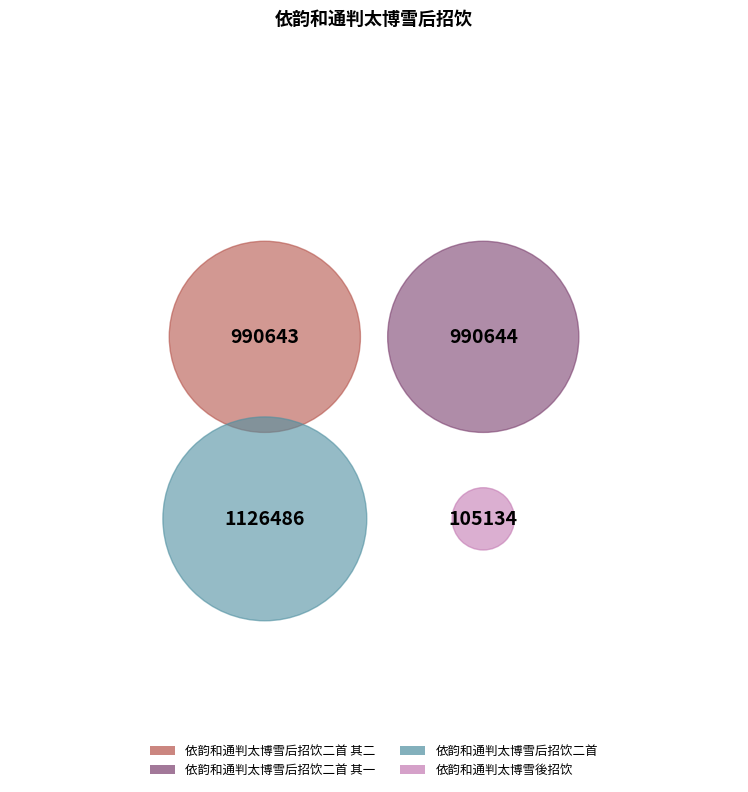

Which has a higher value, 依韵和通判太博雪后招饮二首 其一 or 依韵和通判太博雪後招饮?

依韵和通判太博雪后招饮二首 其一